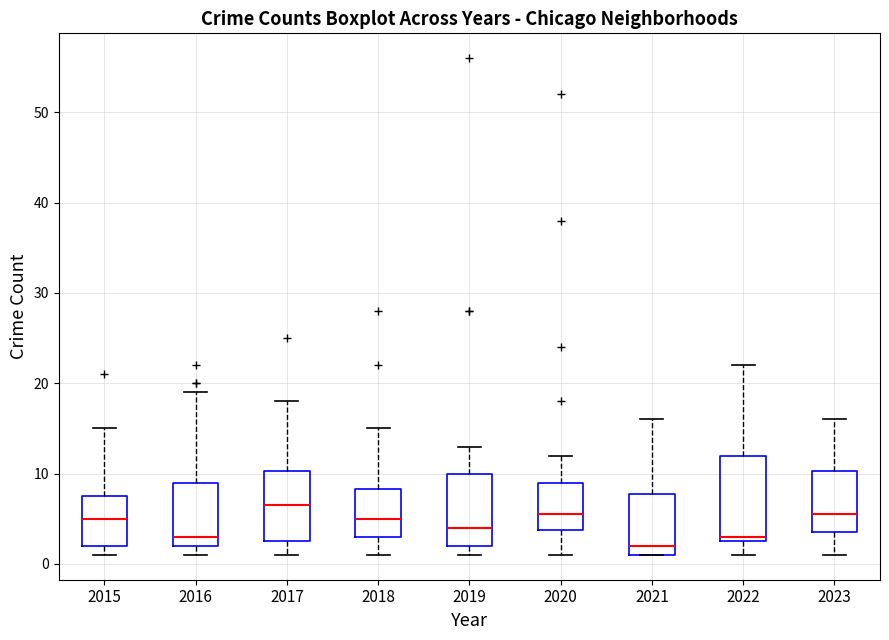

Which box is the tallest, from its lower edge to its upper edge?

2022